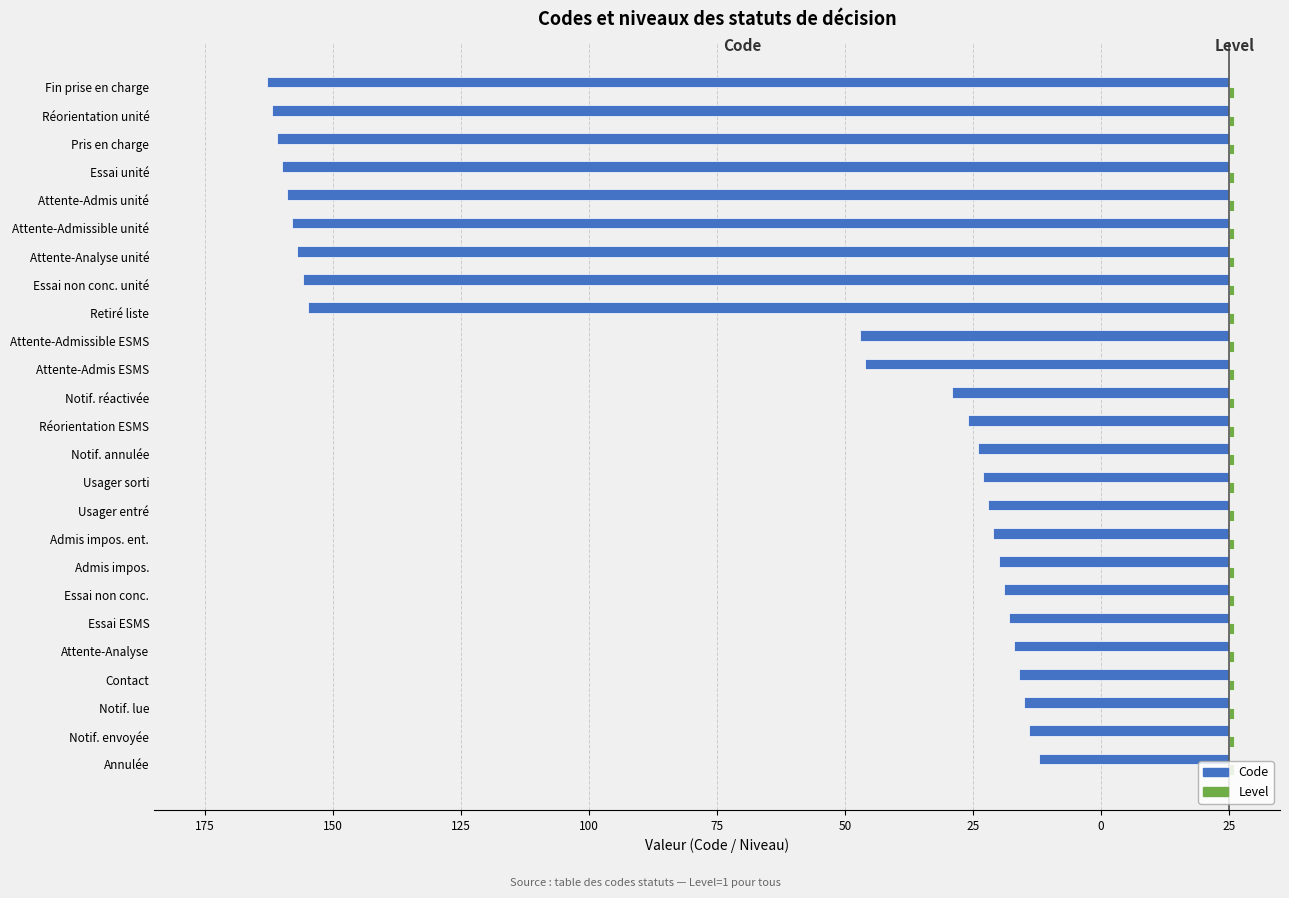

How many bars are there in each group?

2